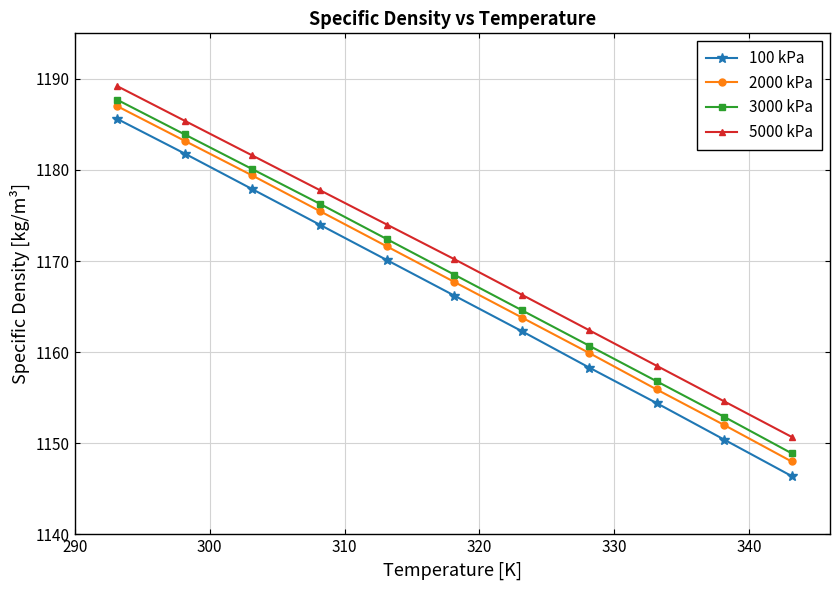

Which series has the largest range (max minus min)?

100 kPa